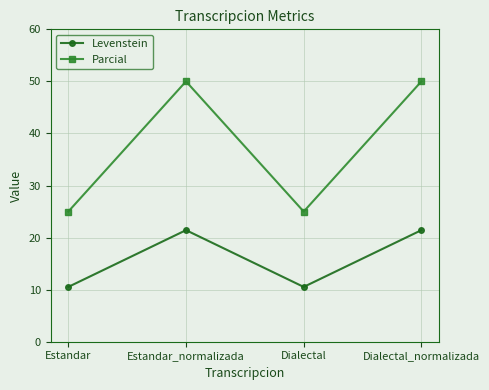

In Parcial, how many points are lower than both neighbors (excluding endpoints)?

1